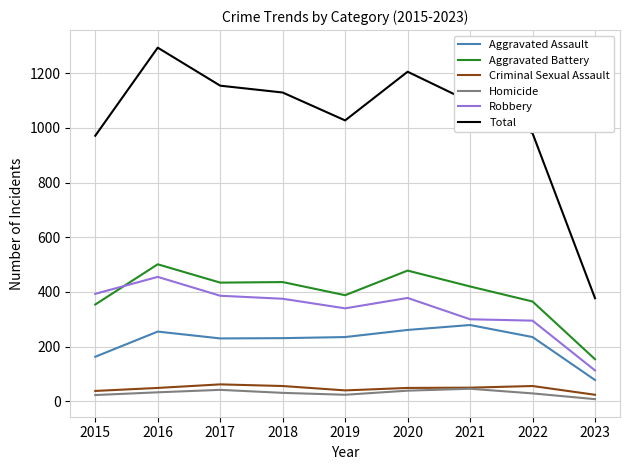

True or false: Aggravated Assault and Total cross at least once.

False